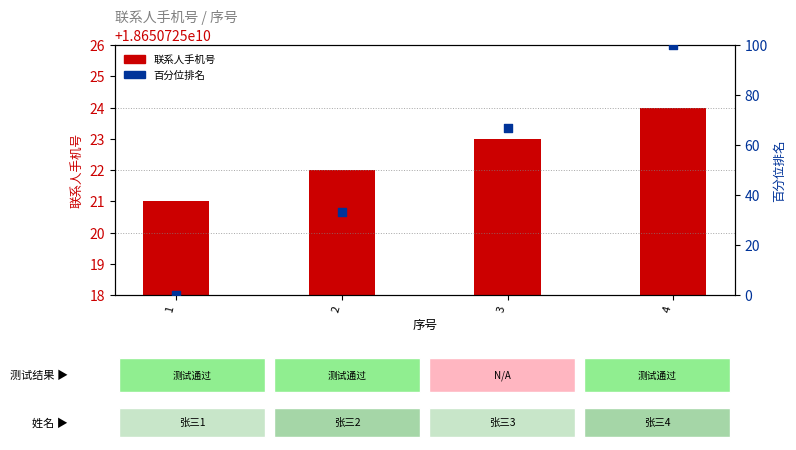

Which series contains the highest Y value?

联系人手机号